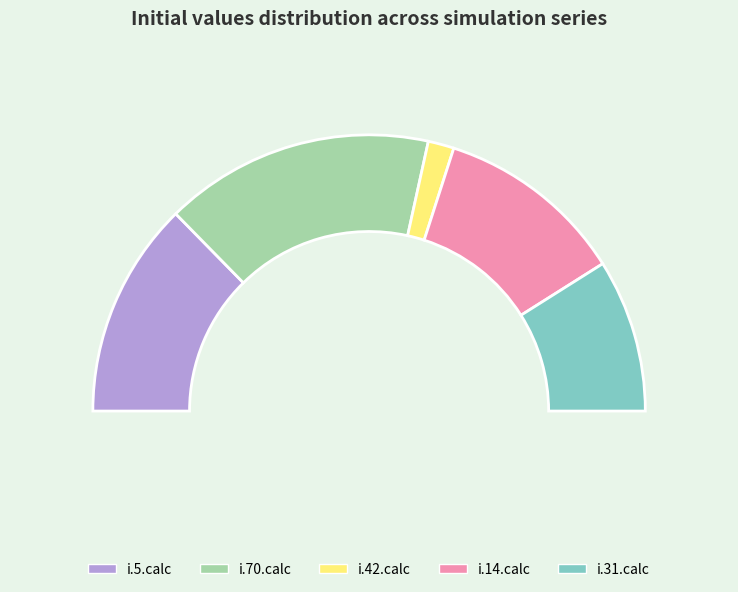

The i.14.calc slice represents 36% of the pie. True or false?

False